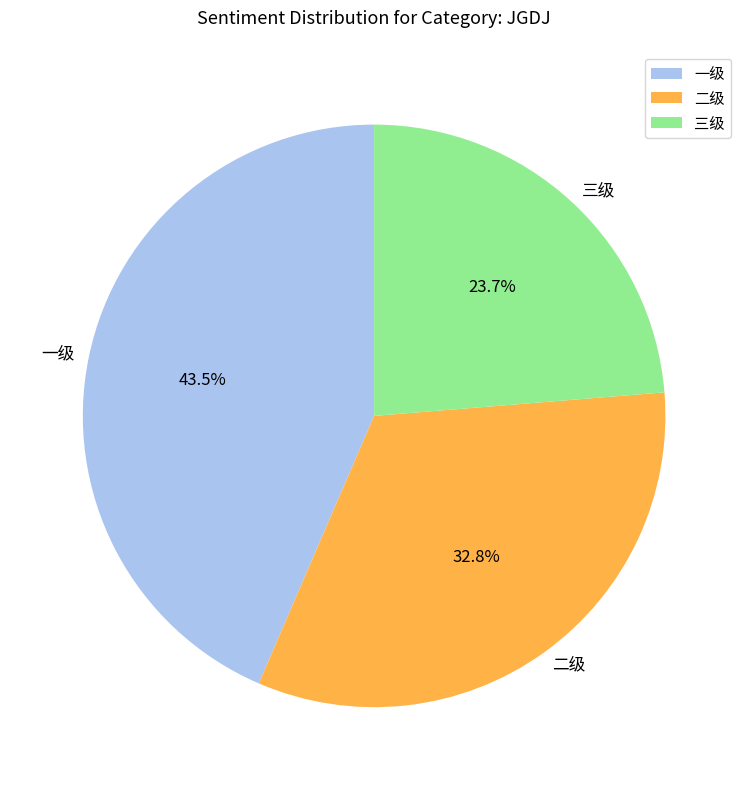

To the nearest percent, what is the average slice percentage?

33%